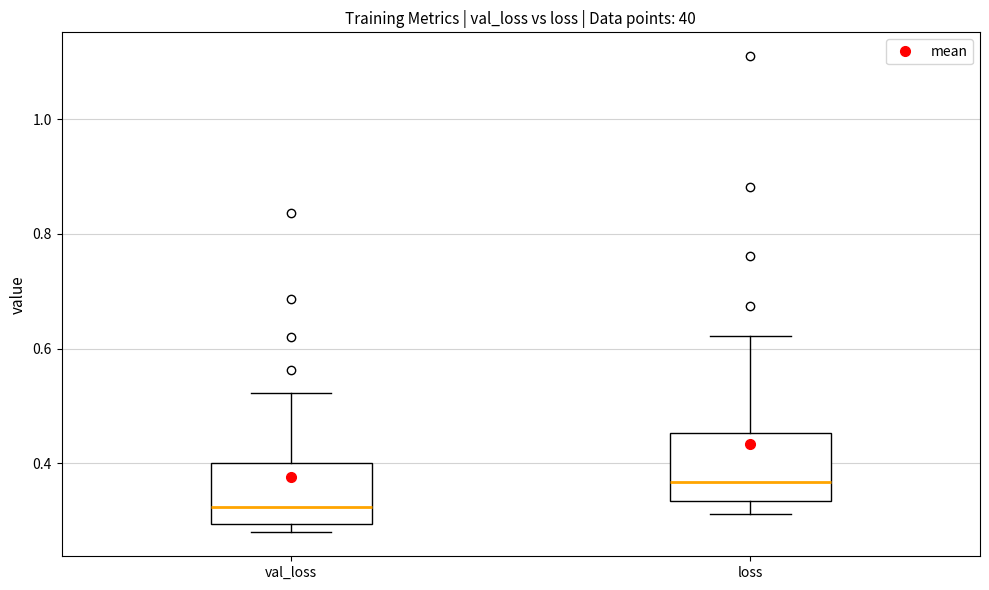

Where does the upper whisker of the box for val_loss end on the y-axis? The values are not printed on the chart, so give them approximately, as read against the axis.

0.52